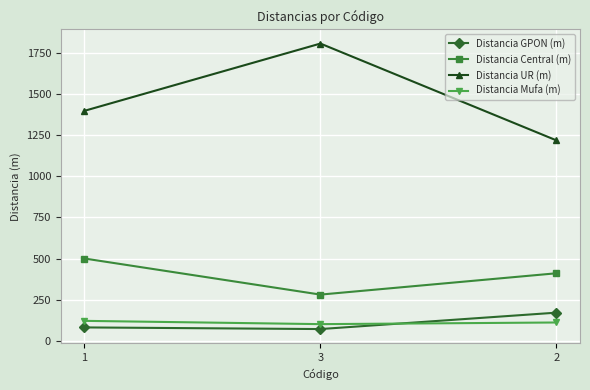

What is the difference between the maximum and second lowest values in the Distancia UR (m) series?

410